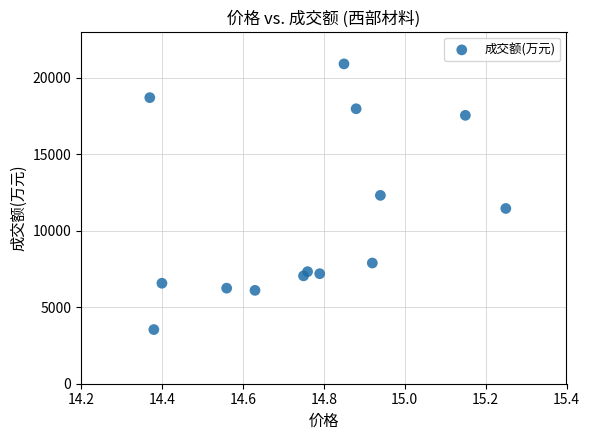

What is the range of Y values (max minus min)?

17360